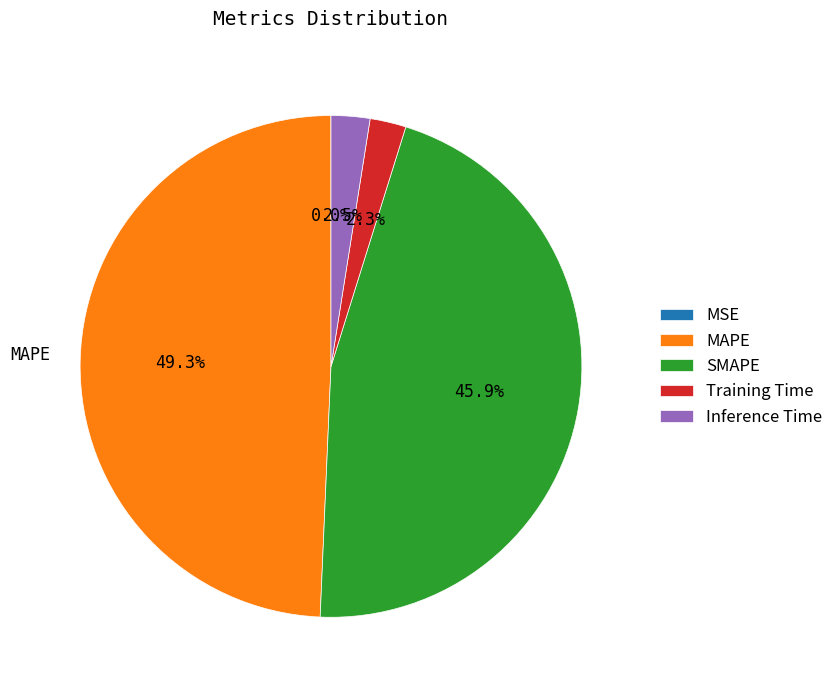

Which slice is the largest?

MAPE